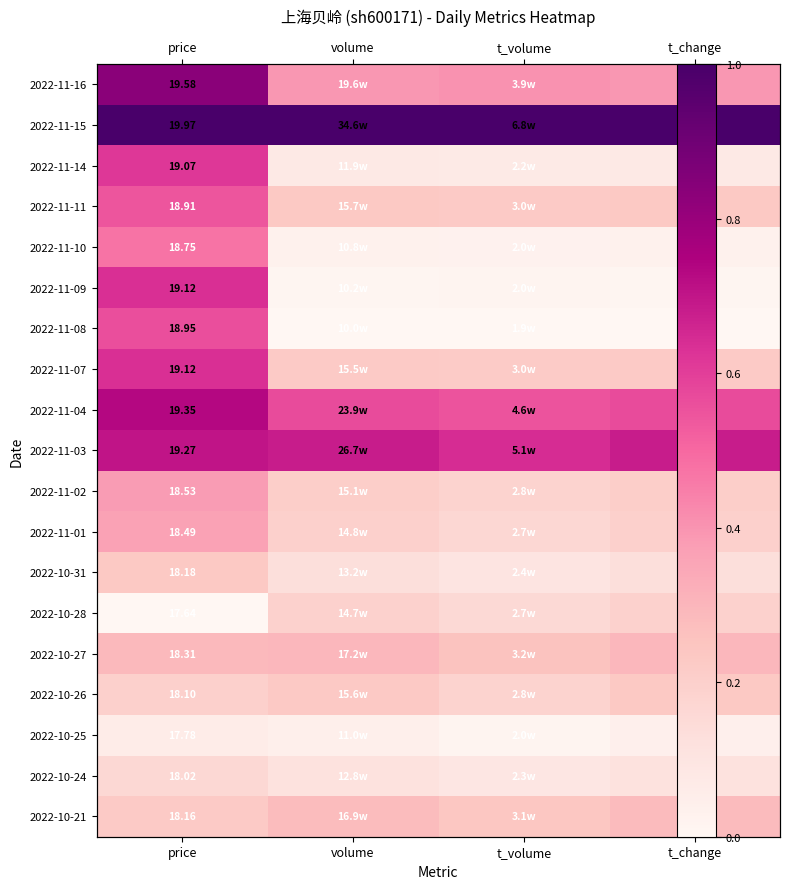

The 2022-10-24 series shows 0.1 at volume. True or false?

True